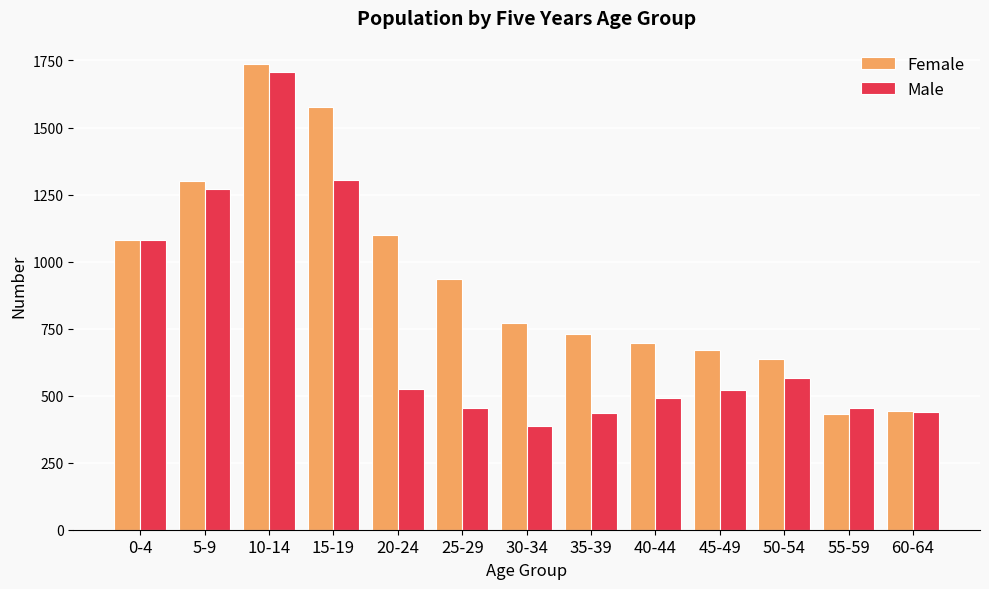

True or false: Male has a value of 258 at 60-64.

False